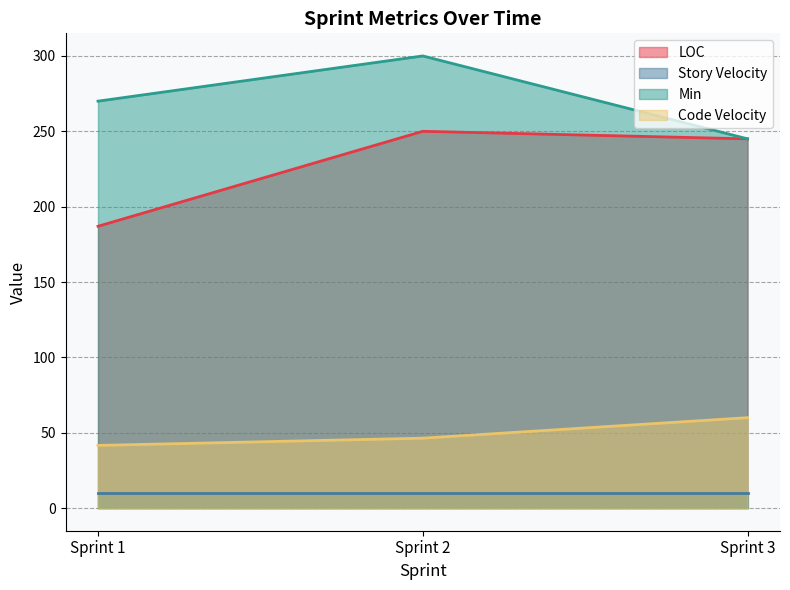

What is the sum of the Min values at Sprint 3 and Sprint 2?

545.0